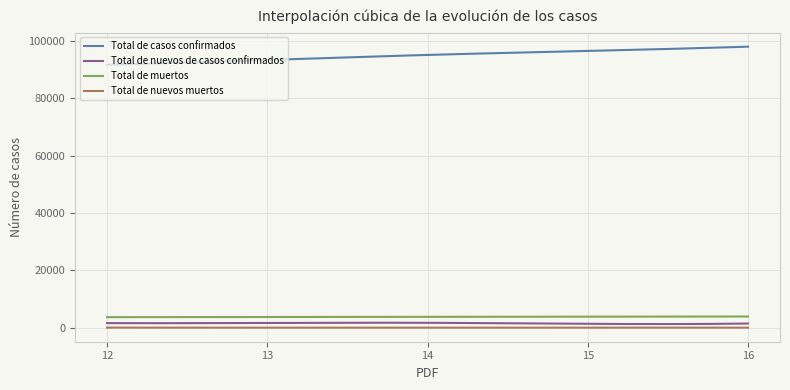

Which series has the largest total across all categories?

Total de casos confirmados